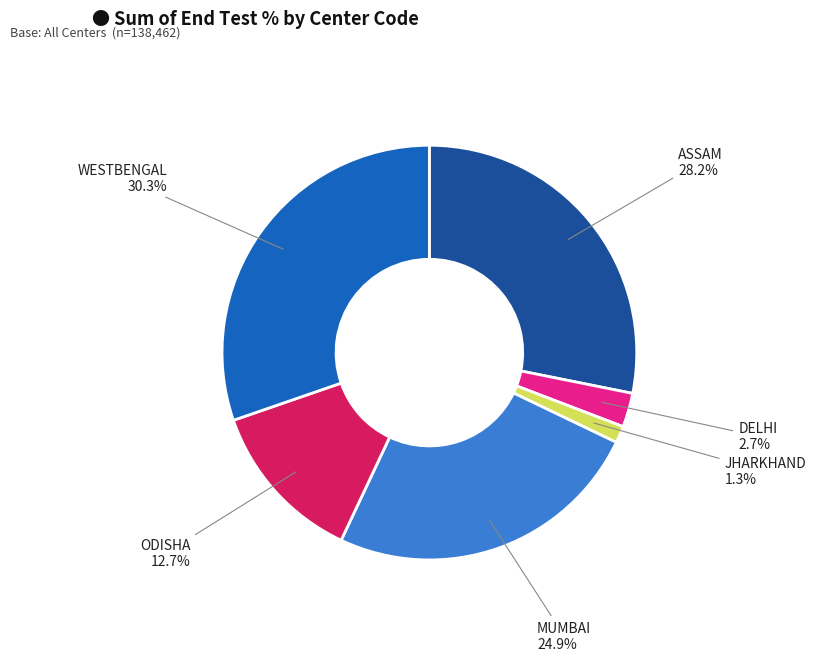

Count the number of slices in the pie.

6